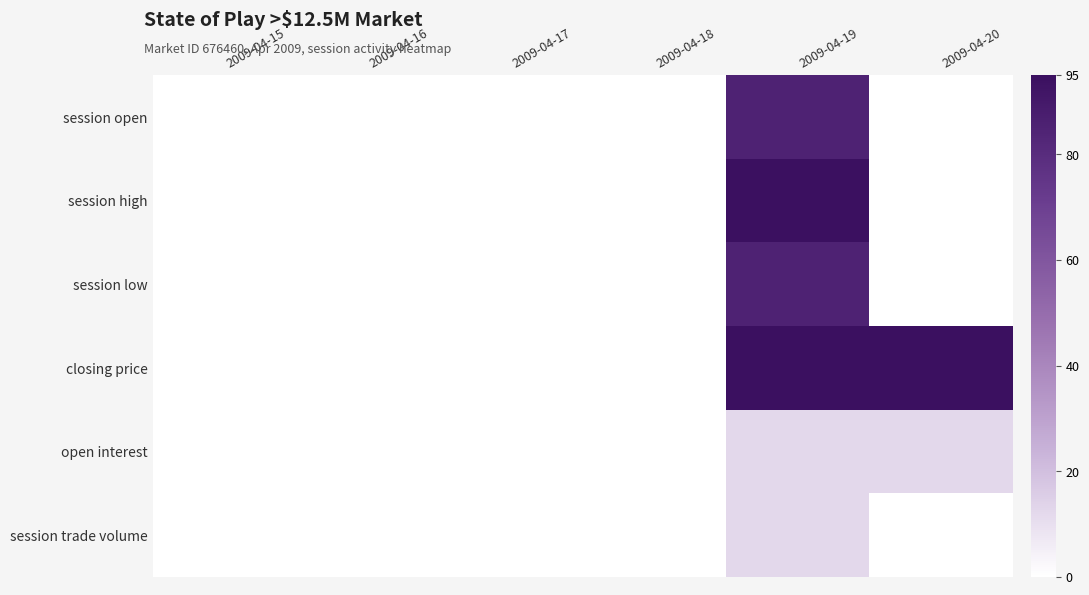

Which has a higher value, 2009-04-16 or 2009-04-17?

2009-04-16